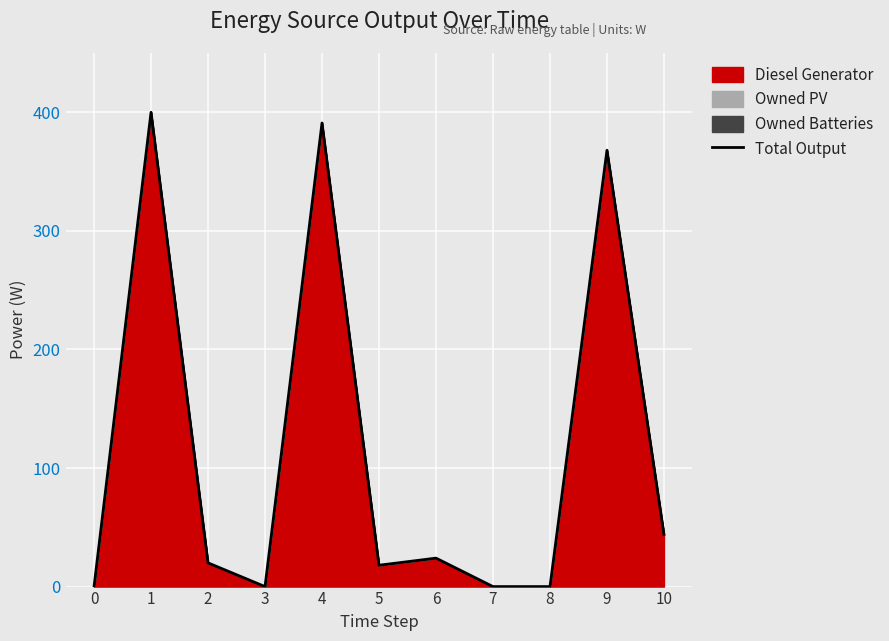

Which has a higher value, 3 or 8?

3